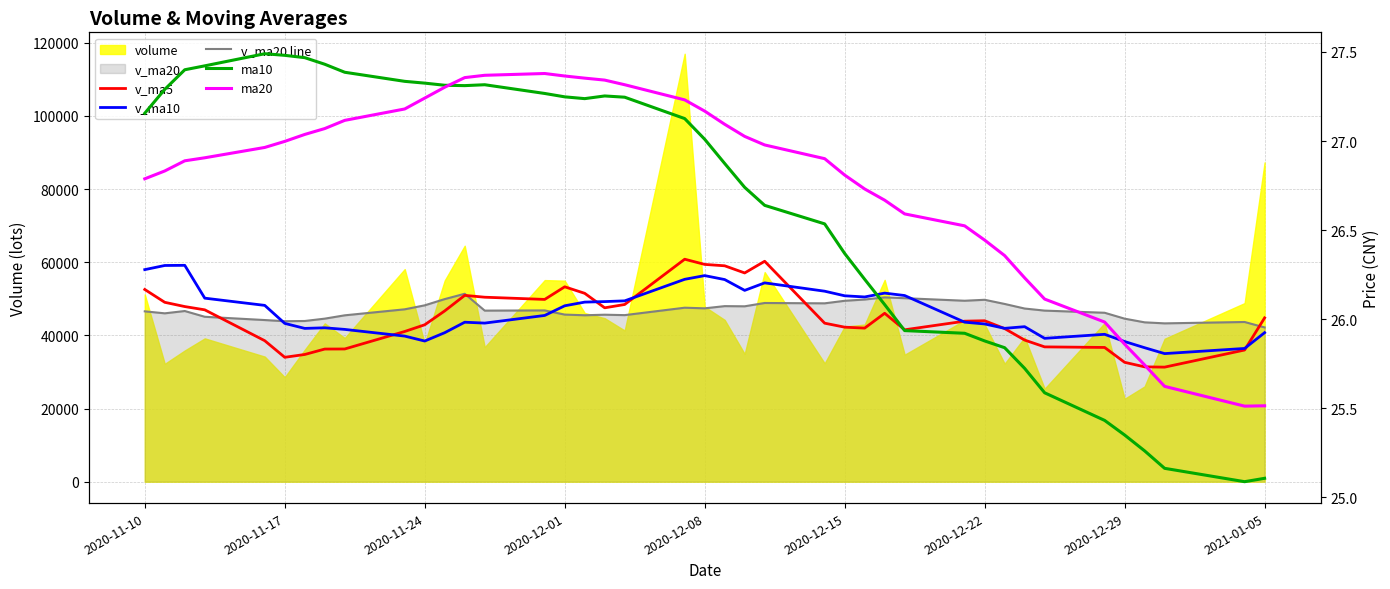

Which series ends up on top after the final intersection of ma20 and ma10?

ma20